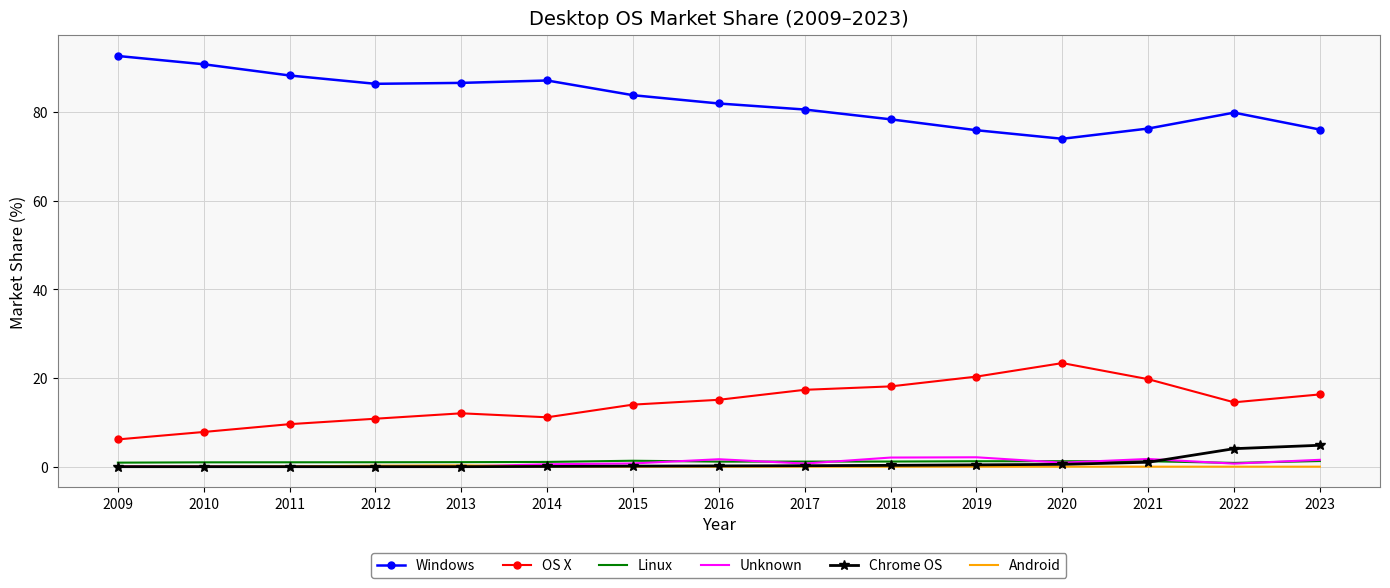

True or false: Chrome OS and OS X cross at least once.

False